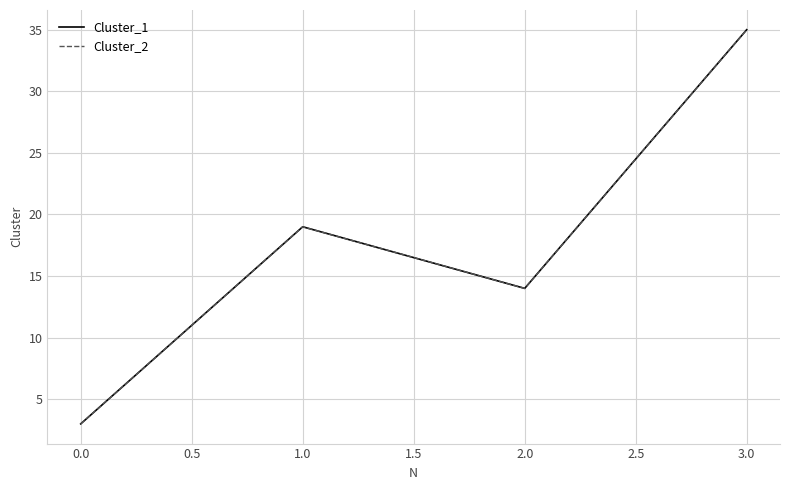

How many interior local valleys does the Cluster_2 series have?

1